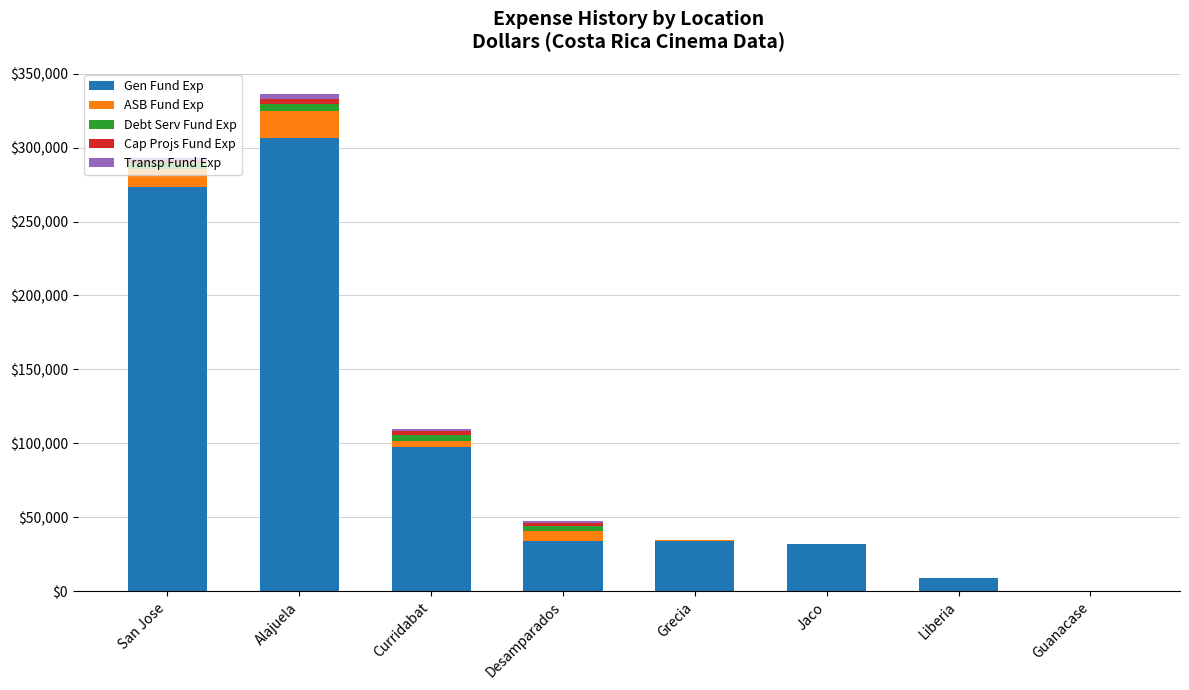

The Gen Fund Exp series shows 8740.6 at Liberia. True or false?

True